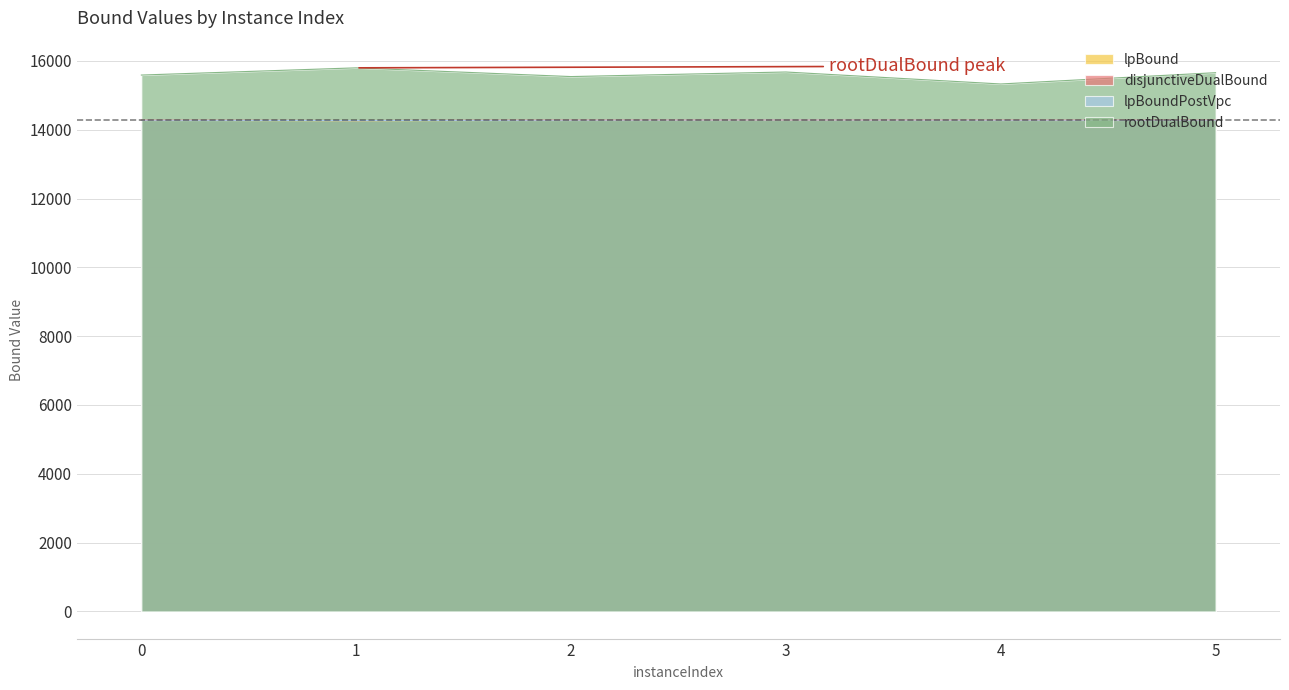

What is the difference between the disjunctiveDualBound values at 1 and 3?

15.6